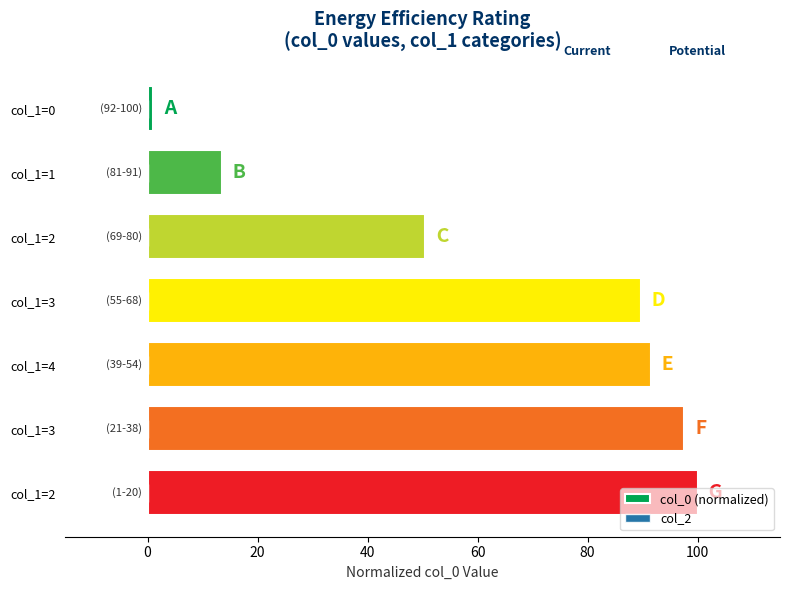

What is the greatest value displayed?

100.0